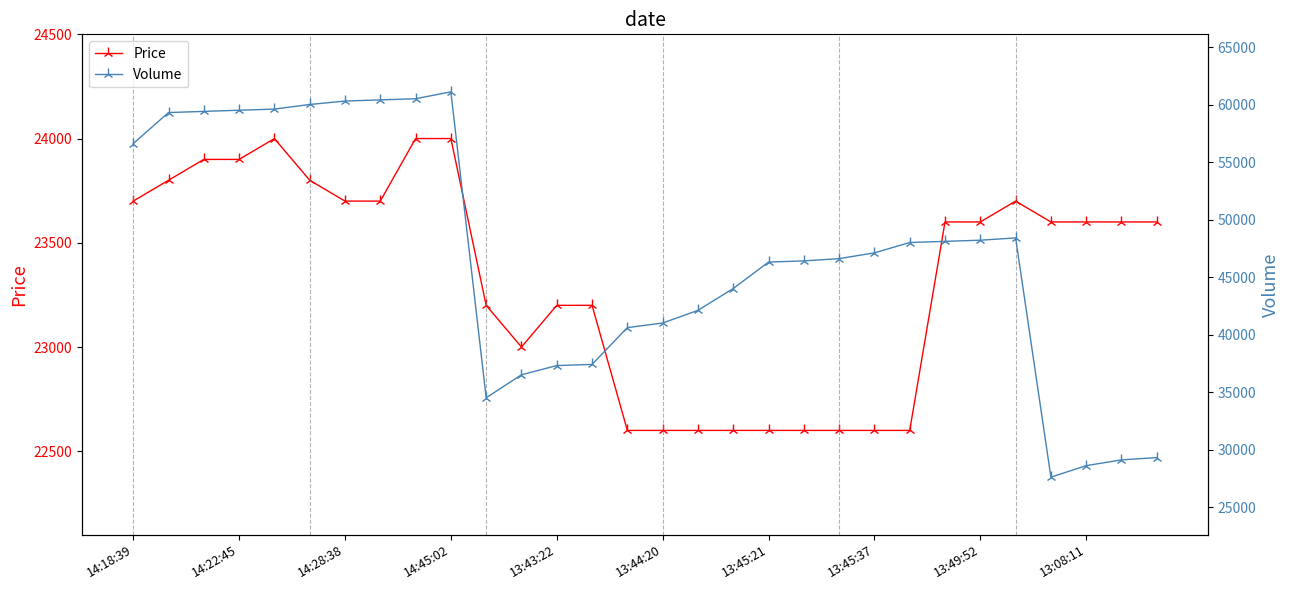

What is the highest value of the Price series?

24000